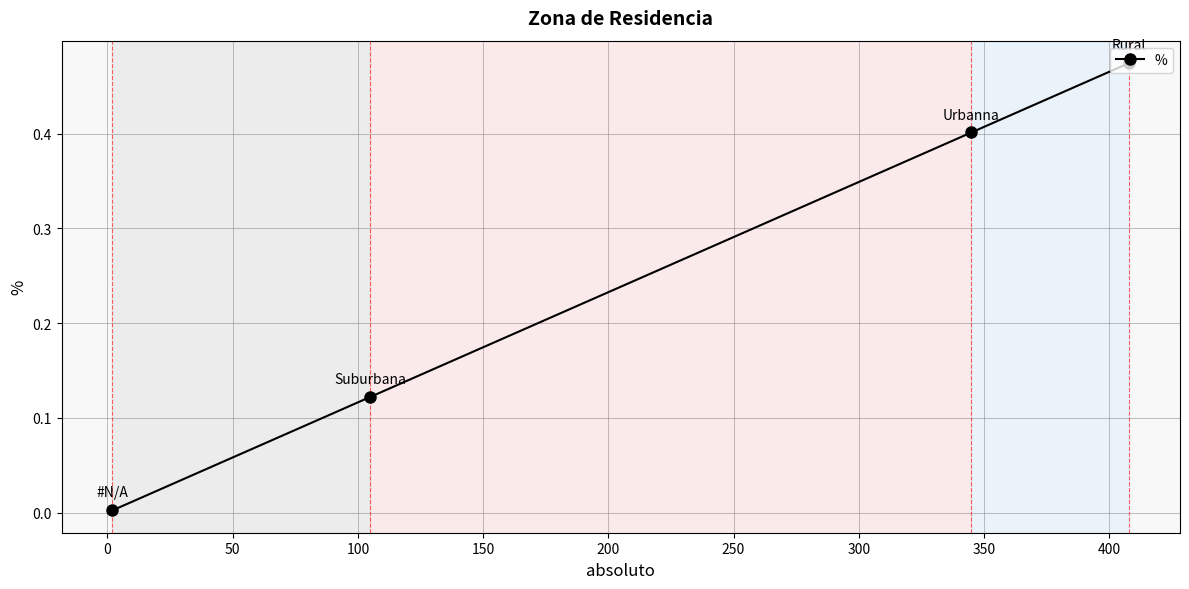

What is the sum of all values?

1.0